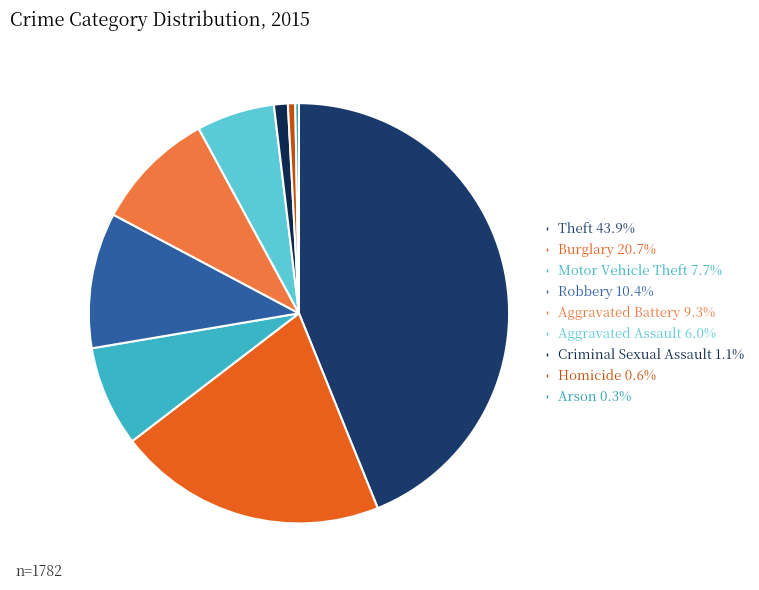

How much of the chart is everything except Homicide?

99.4%